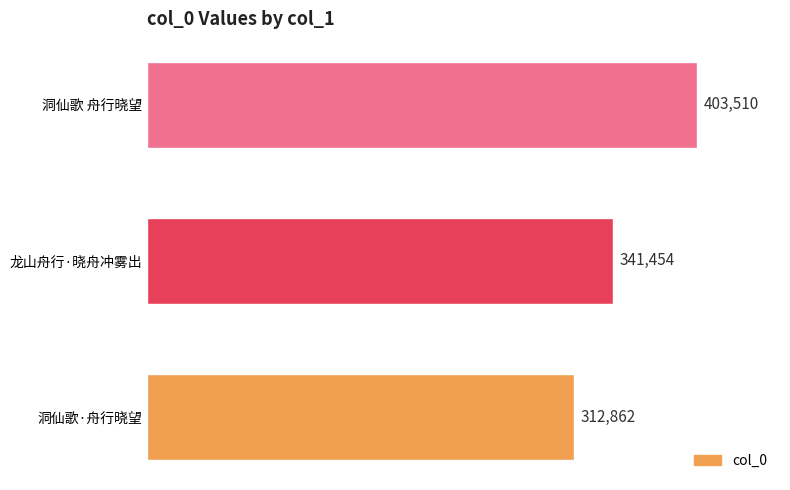

What is the difference between the values at 龙山舟行·晓舟冲雾出 and 洞仙歌·舟行晓望?

28592